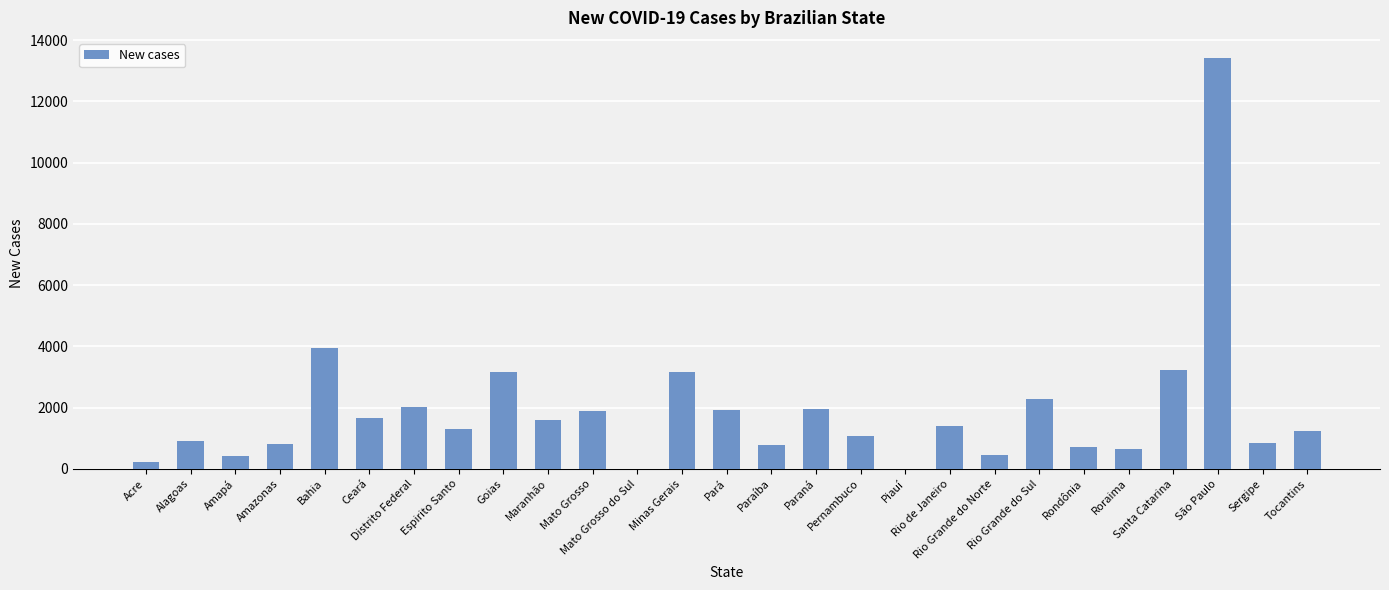

What is the maximum value shown in the chart?

13405